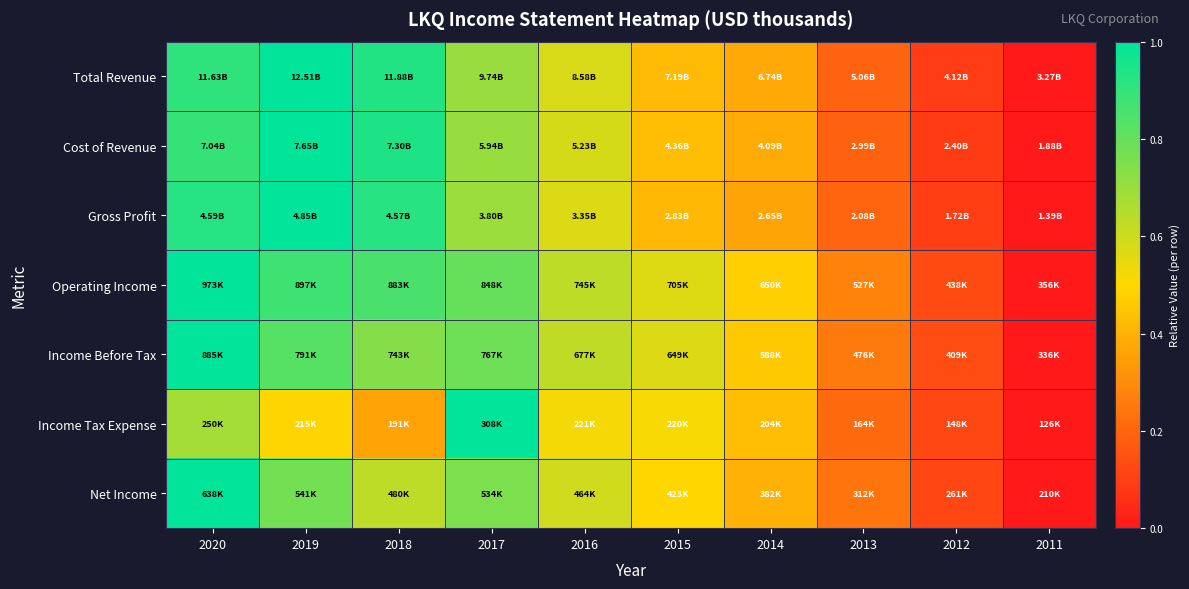

How many series are shown in this chart?

7